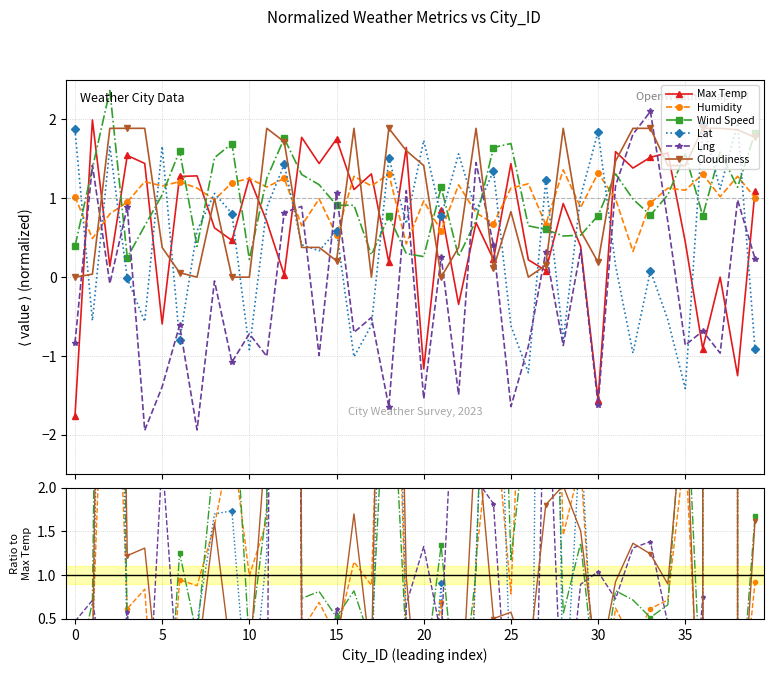

Between 10 and 24, which is larger?

10